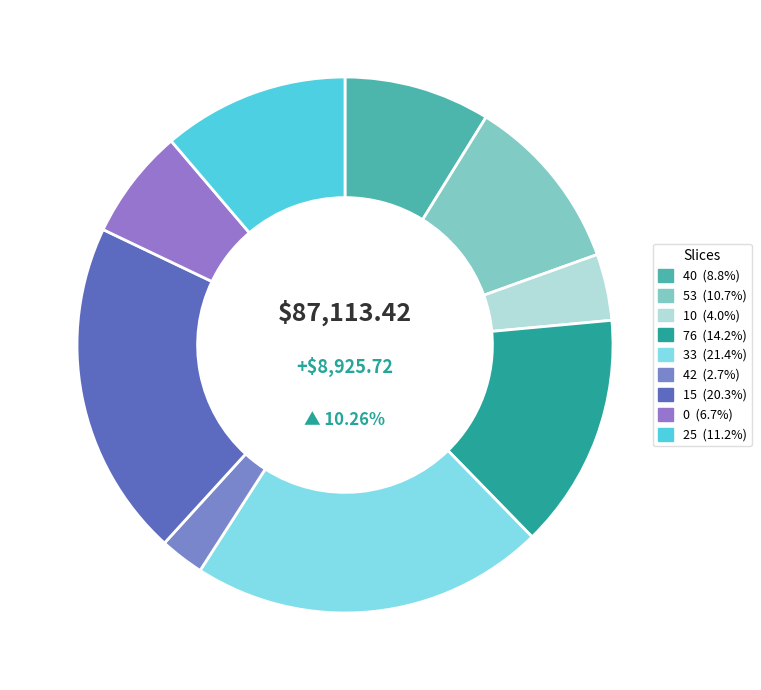

Which has a higher value, 25 or 10?

25